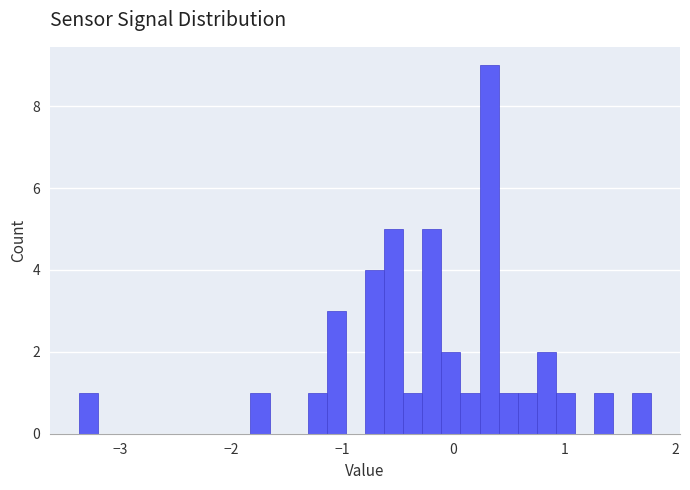

Read against the x-axis, roughly where is the centre of the tallest bar?

0.3